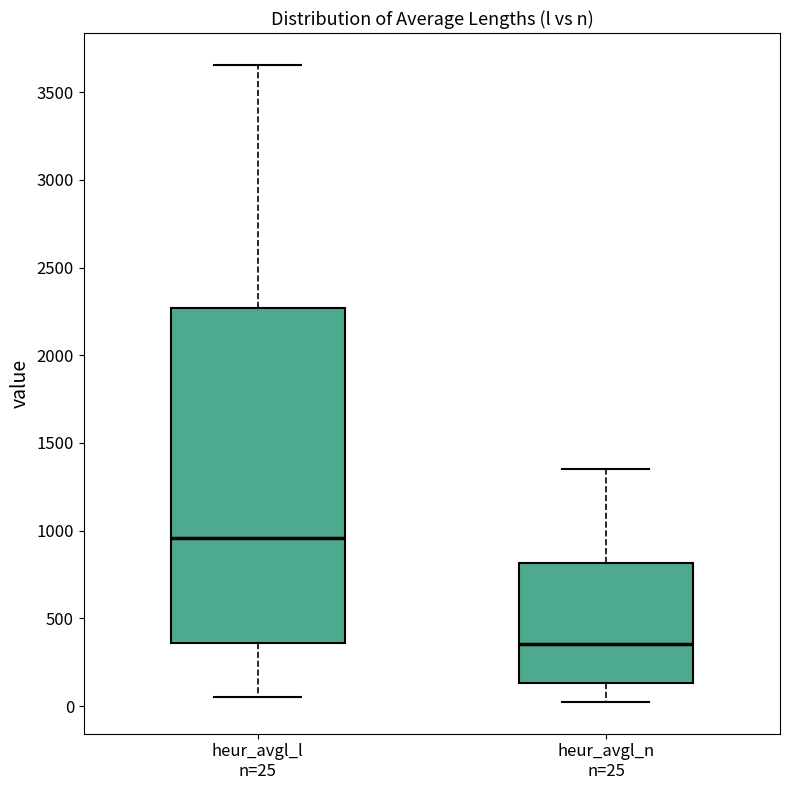

Reading left to right, read every box against the y-axis: the position of its median line, the range the box covers, and the ends of its whiskers. The values are not printed on the chart, so give them approximately, as read against the axis.

heur_avgl_l n=25: median 950, box 350 to 2250, whiskers 50 to 3650
heur_avgl_n n=25: median 350, box 150 to 800, whiskers 0 to 1350